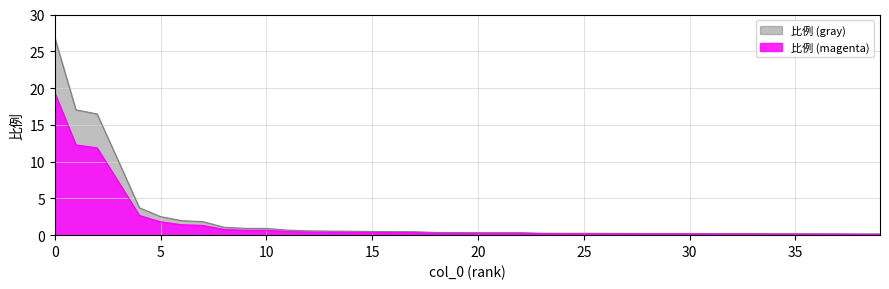

True or false: the data has more than 0 interior local peaks.

False